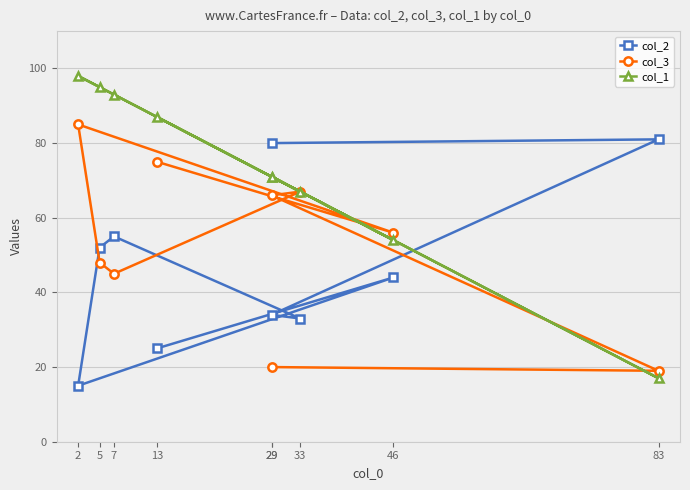

How many lines are shown in the chart?

3